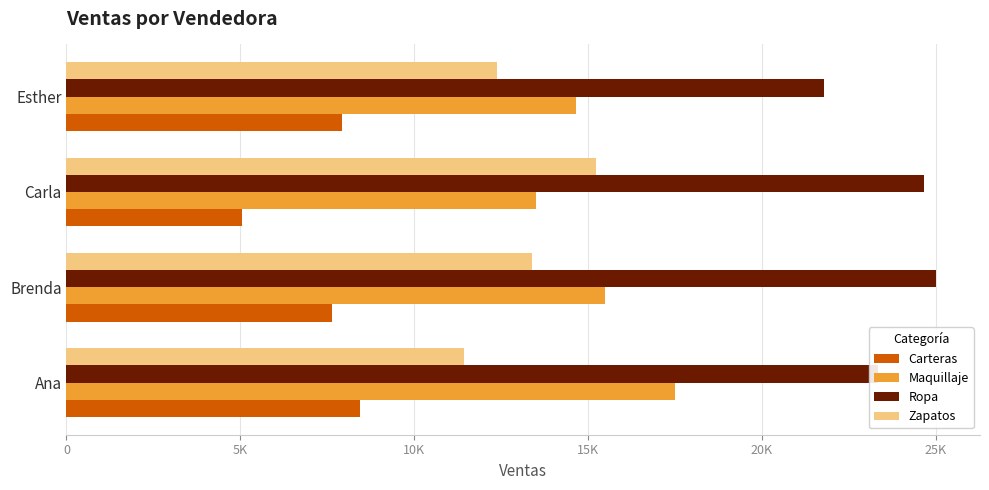

What are all the series names shown in the legend?

Carteras, Maquillaje, Ropa, Zapatos